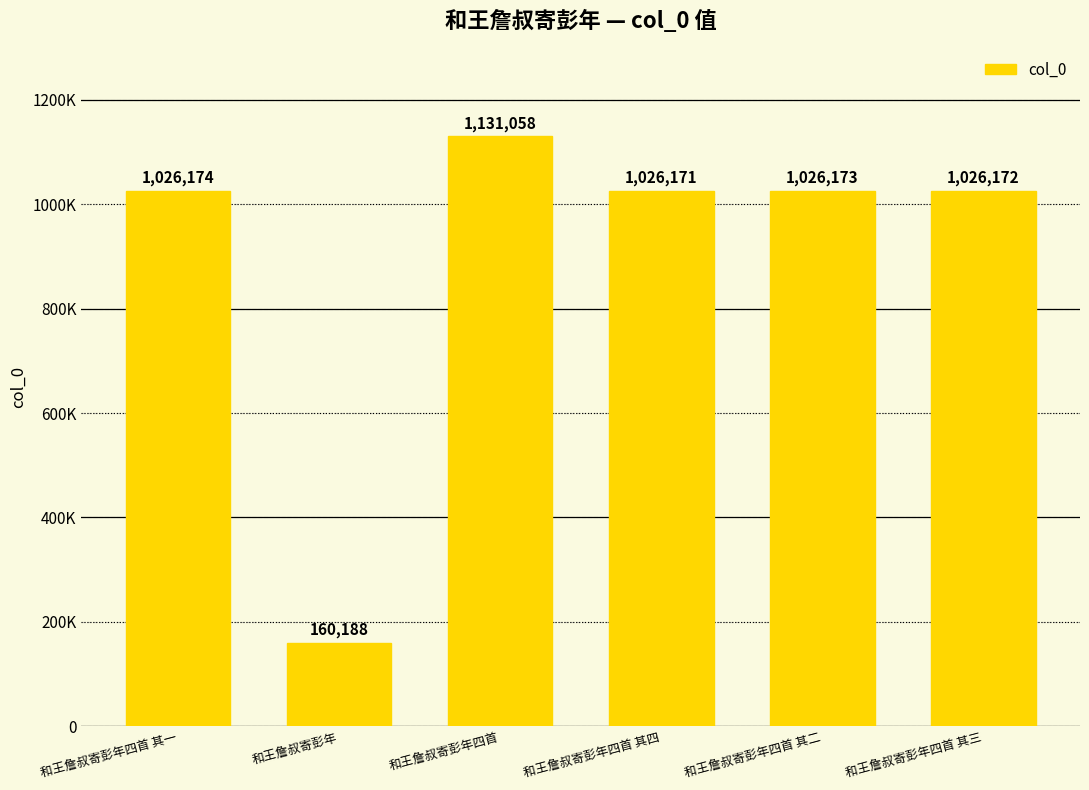

What is the label of the 6th bar from the left?

和王詹叔寄彭年四首 其三